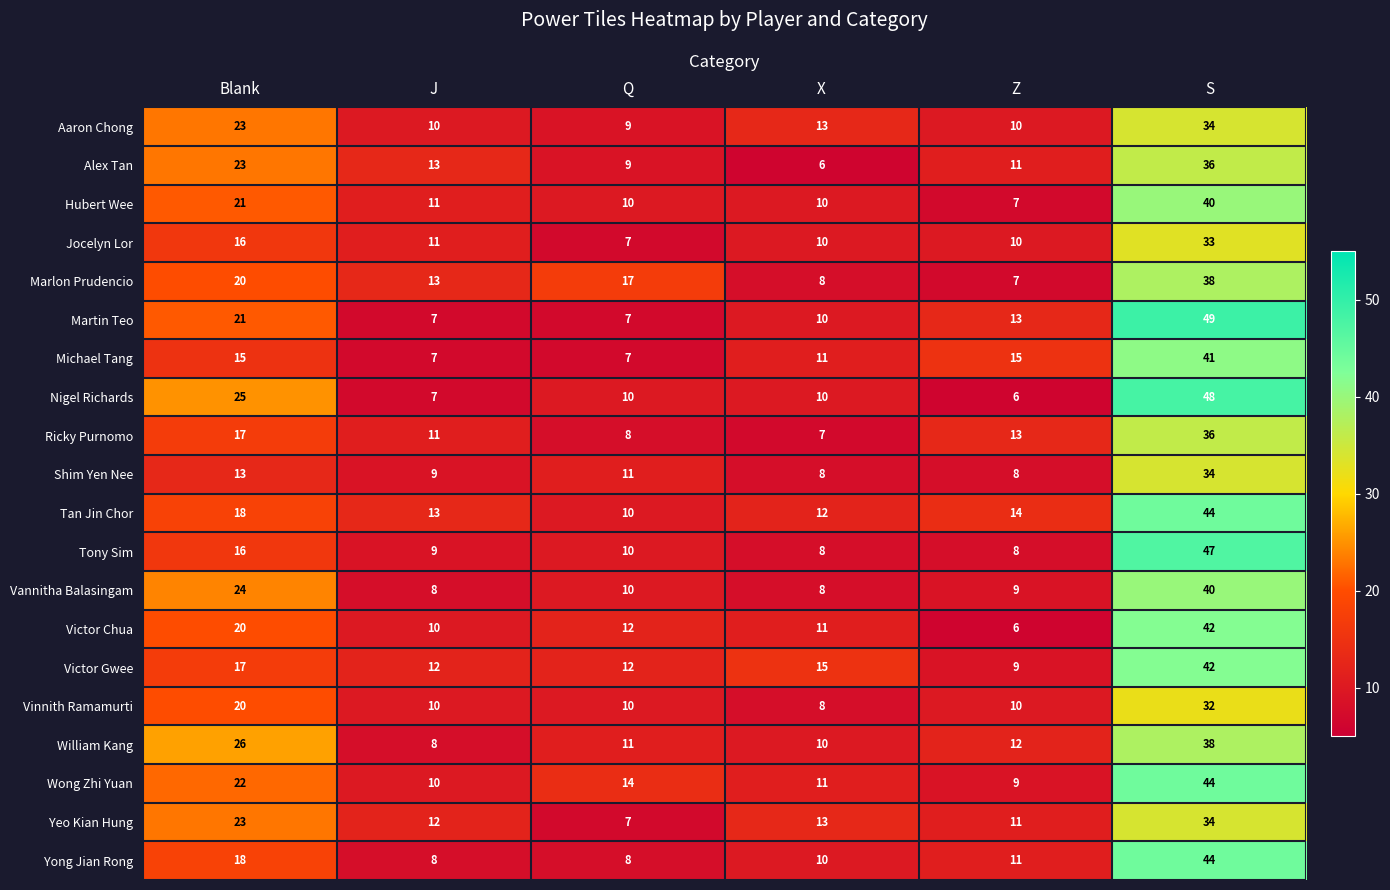

Is it true that Jocelyn Lor equals 6 at J?

False